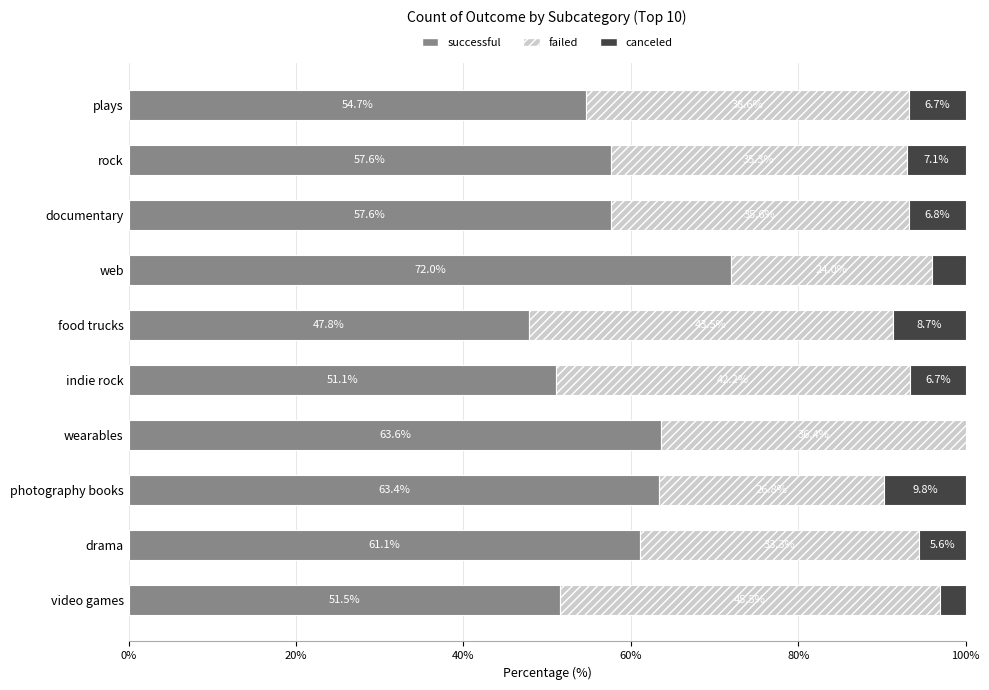

What value does the successful series have at food trucks?

47.8